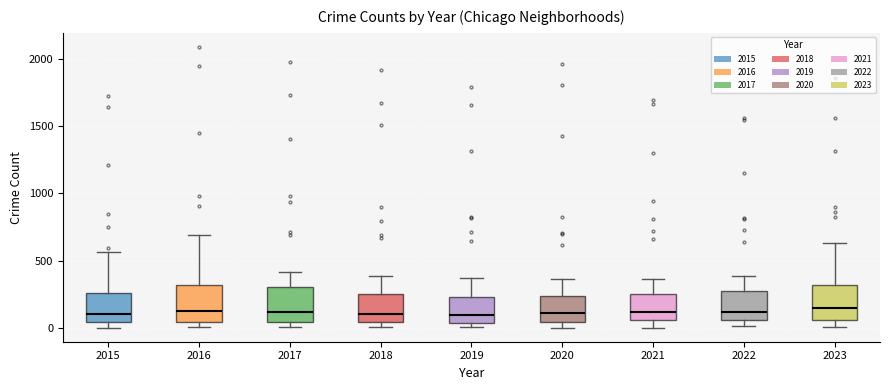

Reading left to right, read every box against the y-axis: the position of its median line, the range the box covers, and the ends of its whiskers. The values are not printed on the chart, so give them approximately, as read against the axis.

2015: median 100, box 50 to 250, whiskers 0 to 550
2016: median 150, box 50 to 300, whiskers 0 to 700
2017: median 100, box 50 to 300, whiskers 0 to 400
2018: median 100, box 50 to 250, whiskers 0 to 400
2019: median 100, box 50 to 250, whiskers 0 to 400
2020: median 100, box 50 to 250, whiskers 0 to 350
2021: median 100, box 50 to 250, whiskers 0 to 350
2022: median 100, box 50 to 250, whiskers 0 to 400
2023: median 150, box 50 to 300, whiskers 0 to 650